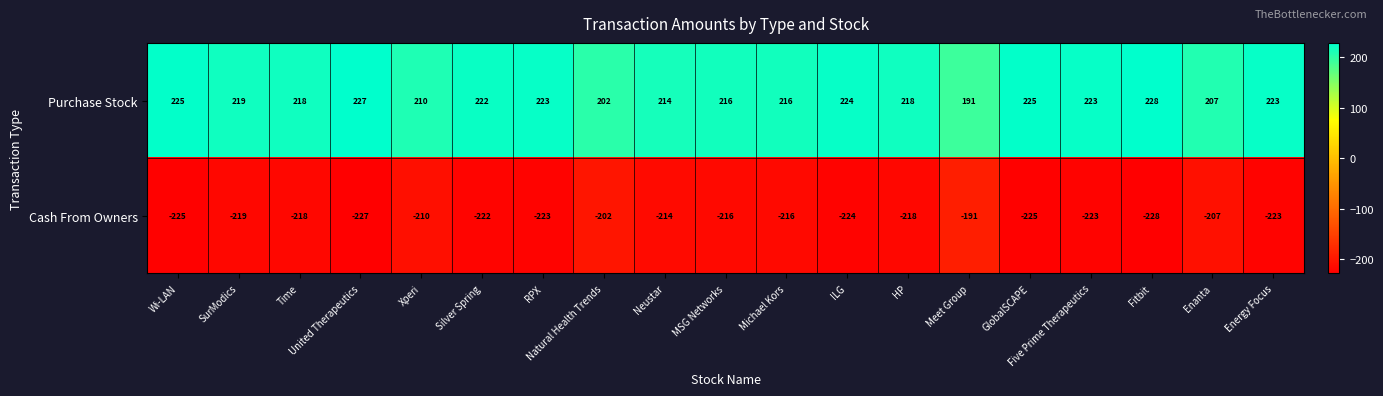

Which series has the largest total across all categories?

Purchase Stock